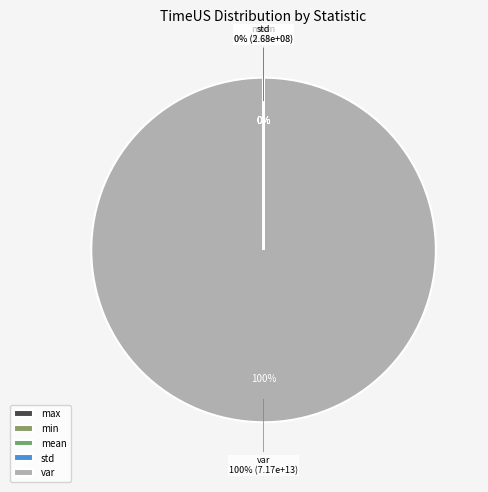

What is the ratio of the value at std to the value at max?

0.2